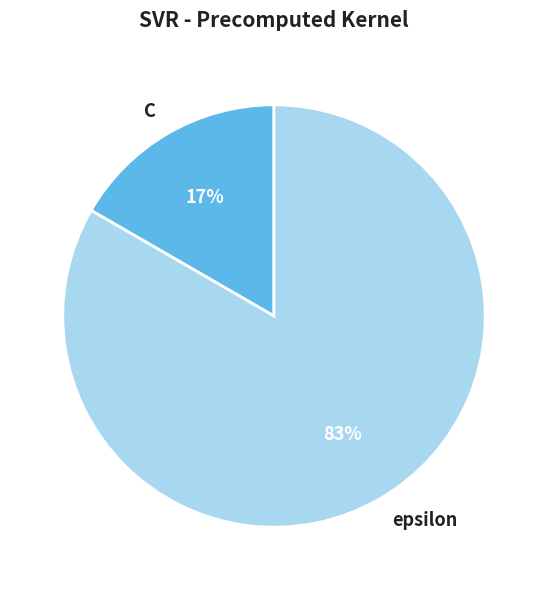

Is there any slice that represents more than half of the pie?

Yes